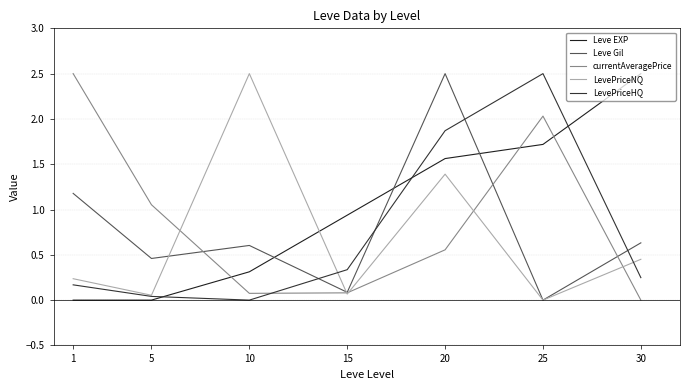

True or false: LevePriceHQ has more than 2 interior local peaks.

False